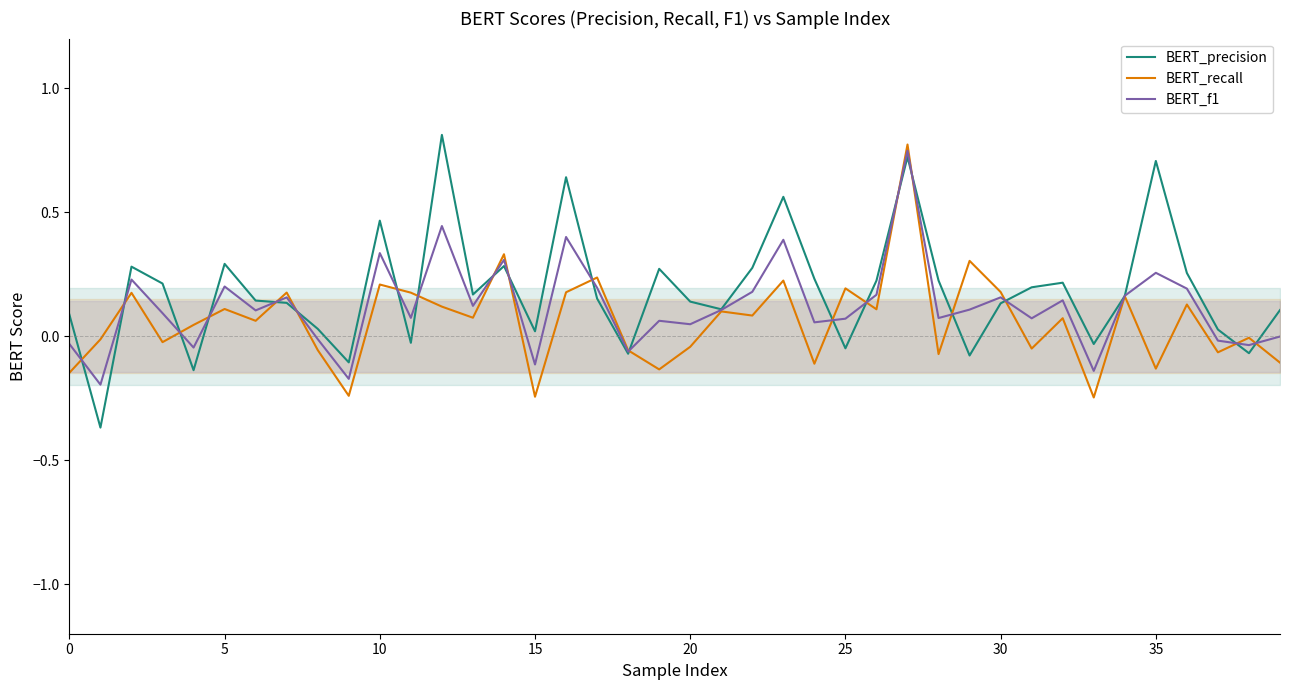

Is the value of BERT_precision at 34 greater than the value of BERT_recall at 35?

No